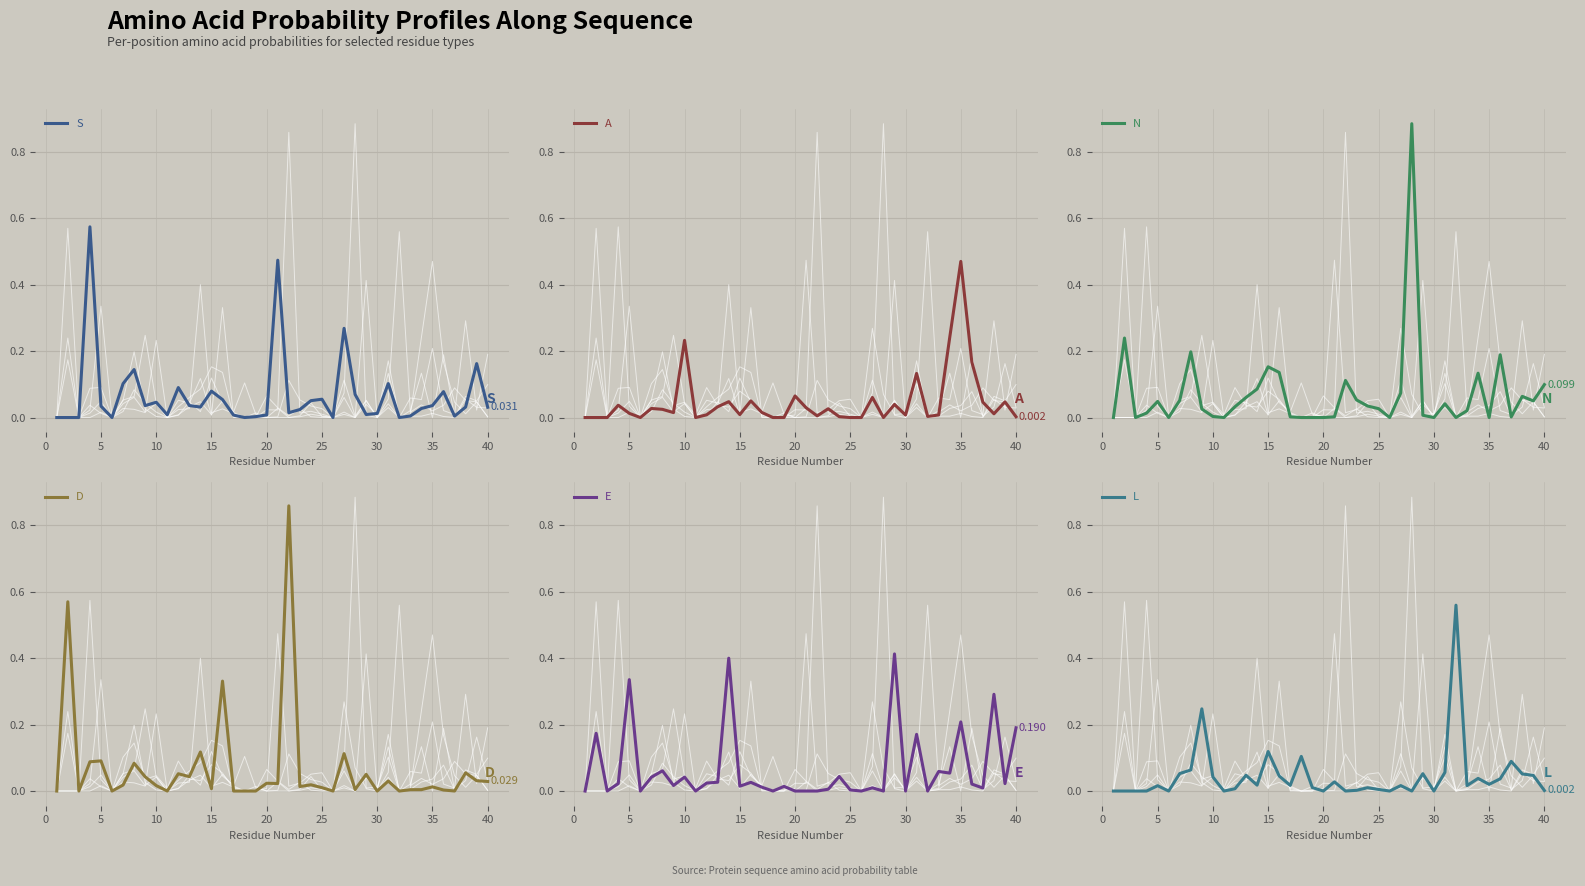

Reading left to right, transcribe all the data shown in this chart.

S: 0.0	0.0	0.0	0.6	0.0	0.0	0.1	0.1	0.0	0.0	0.0	0.1	0.0	0.0	0.1	0.1	0.0	0.0	0.0	0.0	0.5	0.0	0.0	0.1	0.1	0.0	0.3	0.1	0.0	0.0	0.1	0.0	0.0	0.0	0.0	0.1	0.0	0.0	0.2	0.0
A: 0.0	0.0	0.0	0.0	0.0	0.0	0.0	0.0	0.0	0.2	0.0	0.0	0.0	0.0	0.0	0.1	0.0	0.0	0.0	0.1	0.0	0.0	0.0	0.0	0.0	0.0	0.1	0.0	0.0	0.0	0.1	0.0	0.0	0.2	0.5	0.2	0.0	0.0	0.0	0.0
N: 0.0	0.2	0.0	0.0	0.0	0.0	0.1	0.2	0.0	0.0	0.0	0.0	0.1	0.1	0.2	0.1	0.0	0.0	0.0	0.0	0.0	0.1	0.1	0.0	0.0	0.0	0.1	0.9	0.0	0.0	0.0	0.0	0.0	0.1	0.0	0.2	0.0	0.1	0.0	0.1
D: 0.0	0.6	0.0	0.1	0.1	0.0	0.0	0.1	0.0	0.0	0.0	0.1	0.0	0.1	0.0	0.3	0.0	0.0	0.0	0.0	0.0	0.9	0.0	0.0	0.0	0.0	0.1	0.0	0.1	0.0	0.0	0.0	0.0	0.0	0.0	0.0	0.0	0.1	0.0	0.0
E: 0.0	0.2	0.0	0.0	0.3	0.0	0.0	0.1	0.0	0.0	0.0	0.0	0.0	0.4	0.0	0.0	0.0	0.0	0.0	0.0	0.0	0.0	0.0	0.0	0.0	0.0	0.0	0.0	0.4	0.0	0.2	0.0	0.1	0.1	0.2	0.0	0.0	0.3	0.0	0.2
L: 0.0	0.0	0.0	0.0	0.0	0.0	0.1	0.1	0.2	0.0	0.0	0.0	0.0	0.0	0.1	0.0	0.0	0.1	0.0	0.0	0.0	0.0	0.0	0.0	0.0	0.0	0.0	0.0	0.1	0.0	0.1	0.6	0.0	0.0	0.0	0.0	0.1	0.1	0.0	0.0